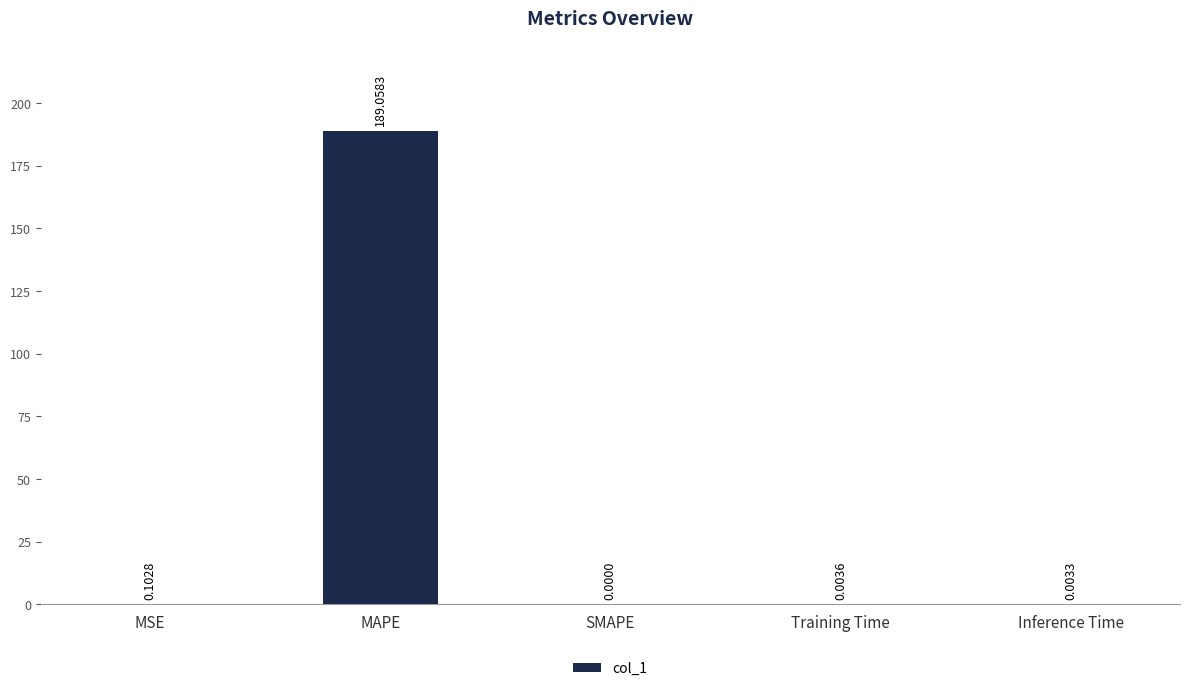

What is the change in value from MAPE to SMAPE?

-189.1